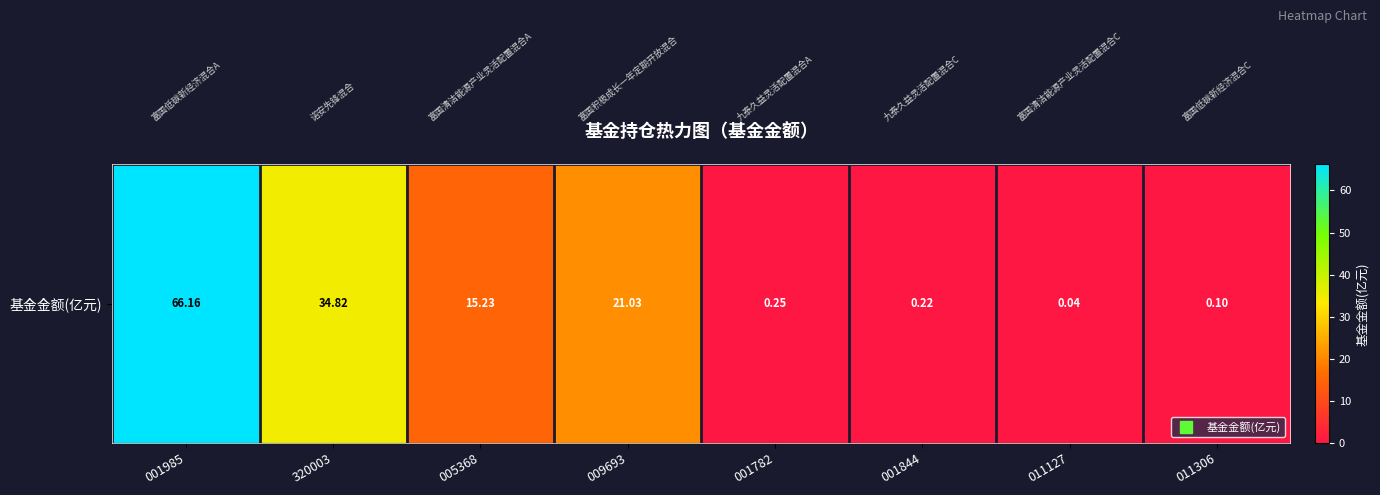

True or false: the data shows 0.4 at 001782.

False